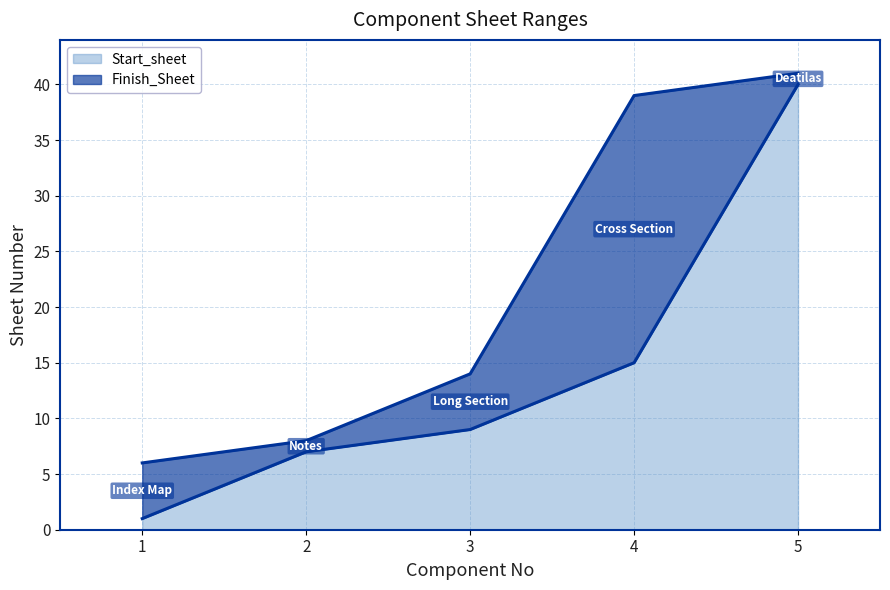

At which label is Start_sheet closest to 20?

4